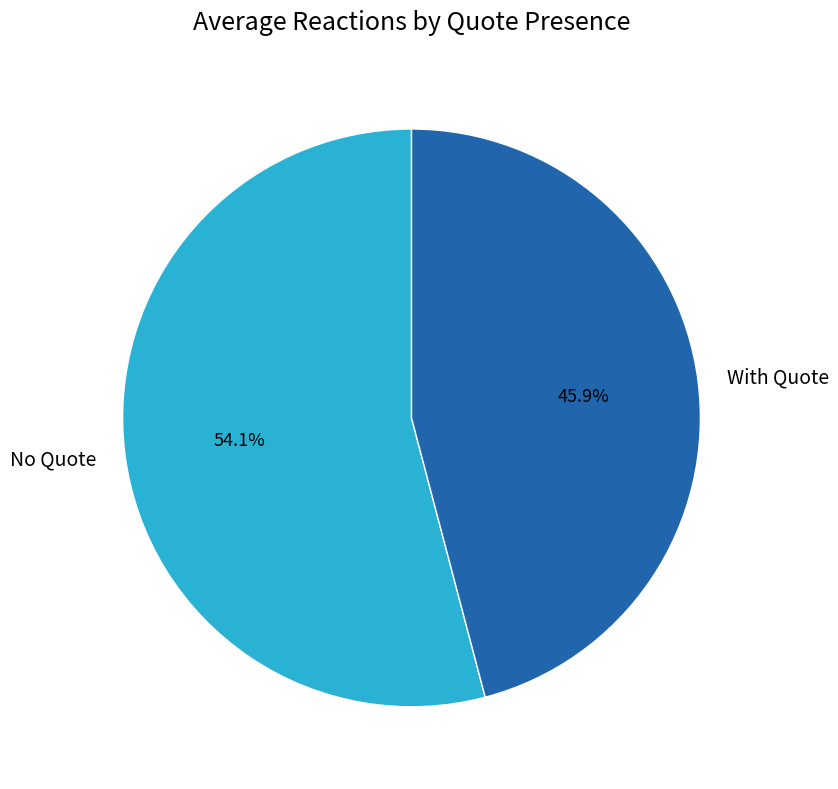

Is it true that With Quote is 51% of the pie?

False